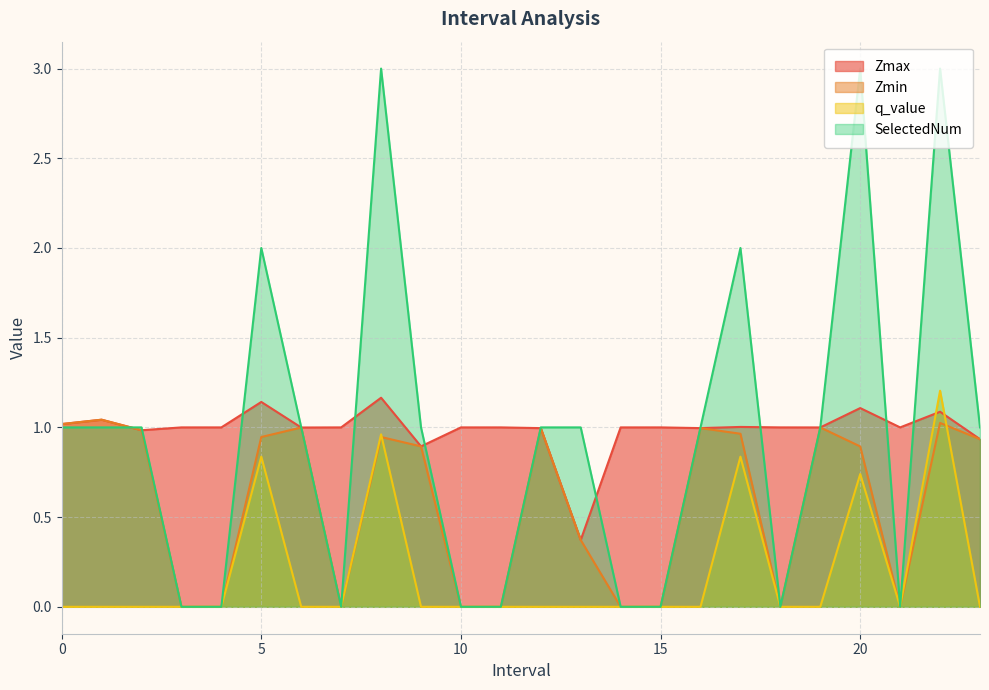

What are all the series names shown in the legend?

Zmax, Zmin, q_value, SelectedNum